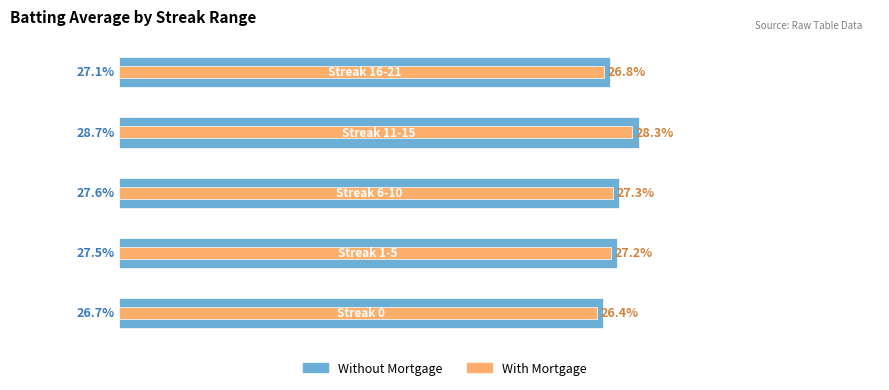

How many series are shown in this chart?

2